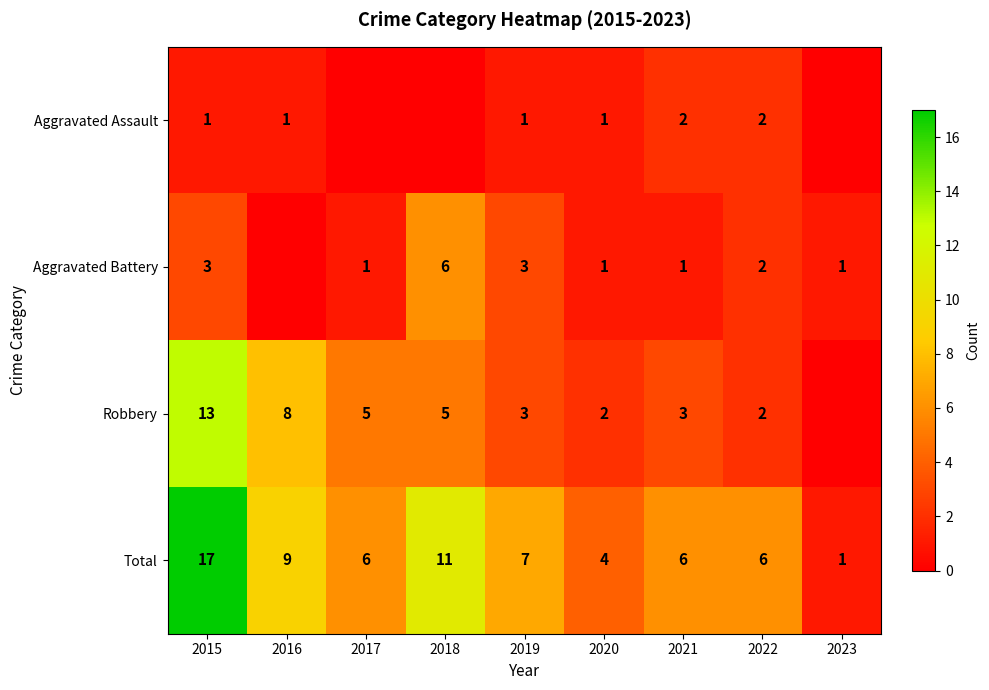

The Aggravated Battery series shows 1 at 2019. True or false?

False